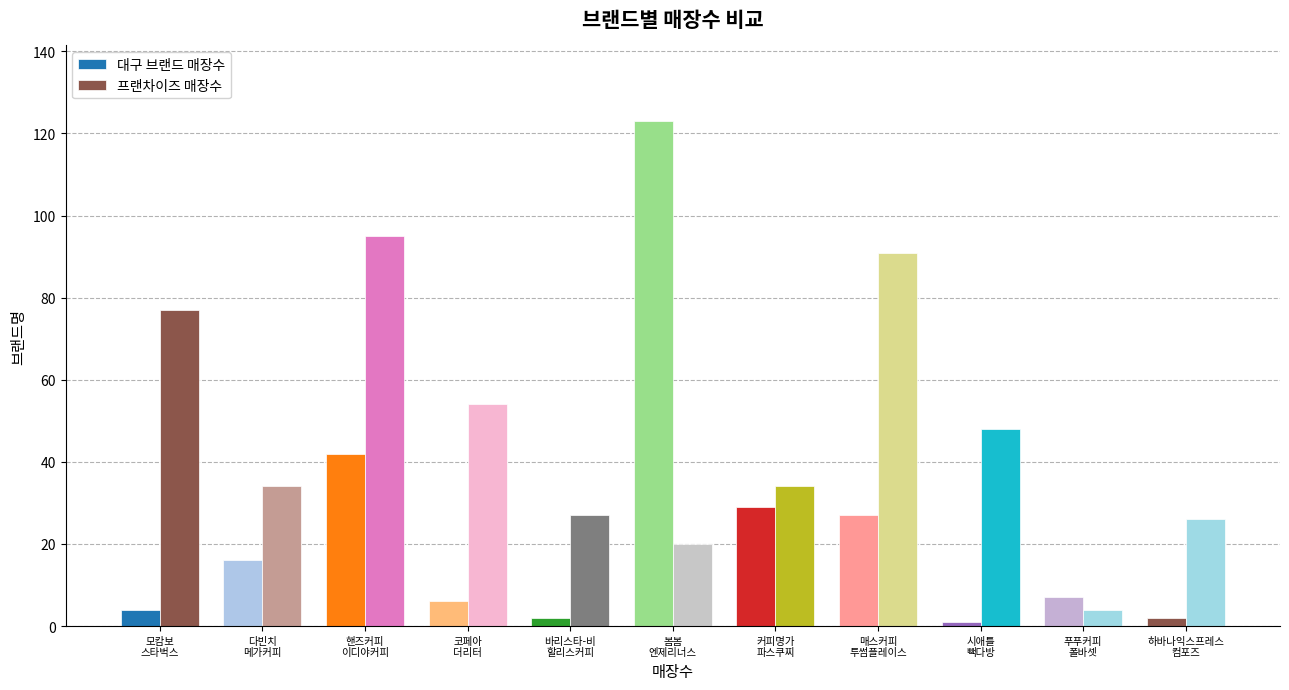

How many bars are there in each group?

2